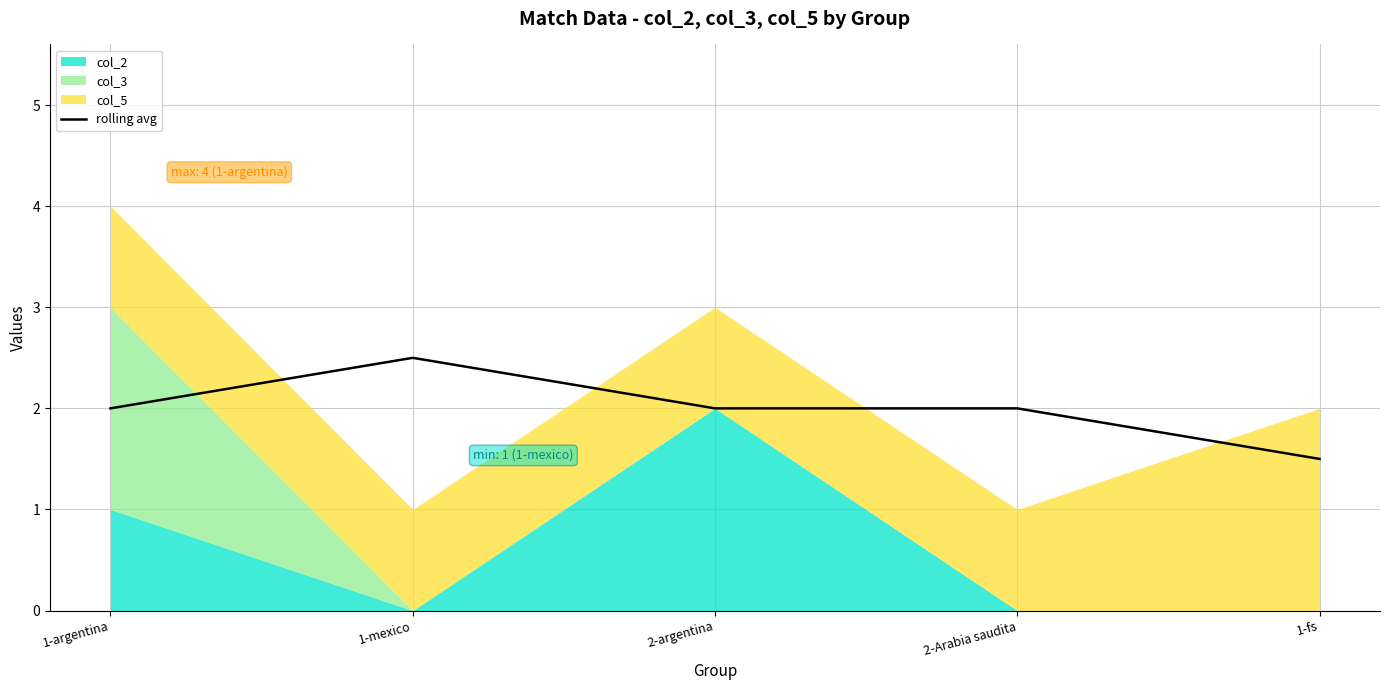

What is the sum of the values at 1-fs and 1-argentina?

3.5